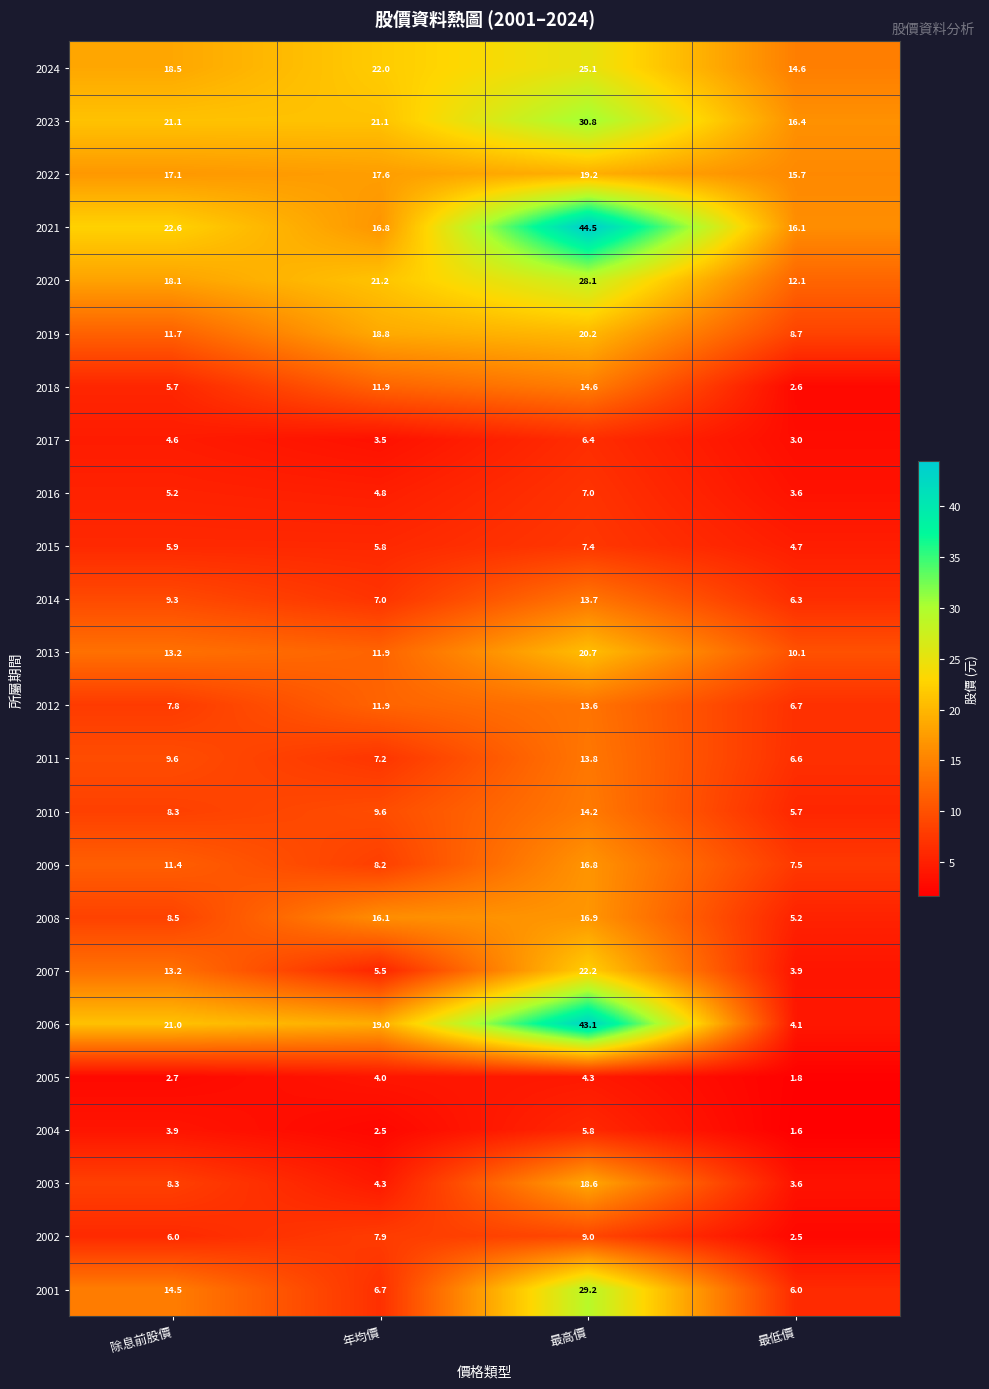

What is the difference between the highest and lowest values at 最低價?

14.8